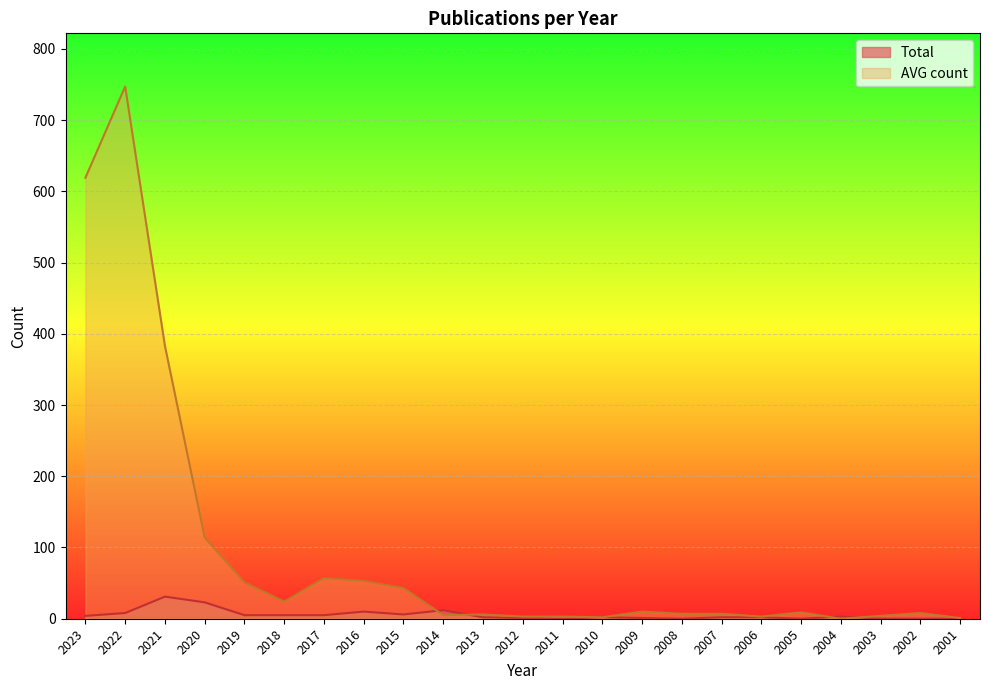

List the series in order of their overall mean, lowest first.

Total, AVG count